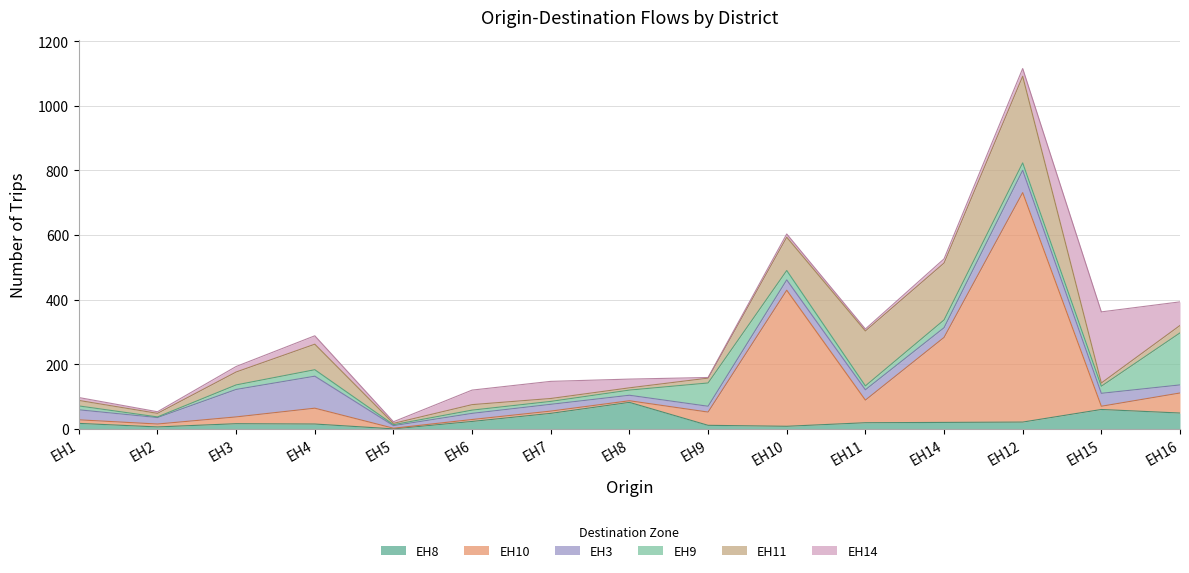

What is the label of the 6th point from the right?

EH10